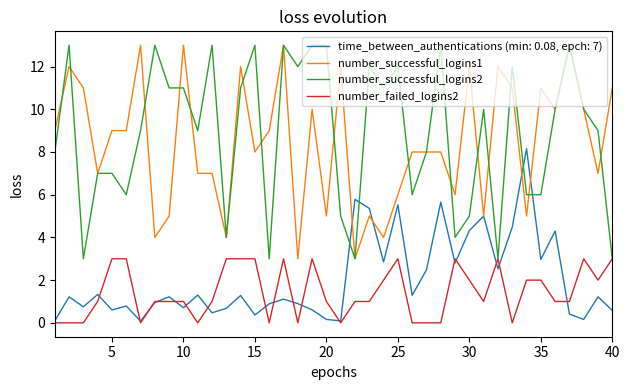

The value of number_successful_logins1 at 15 is 14.1. True or false?

False